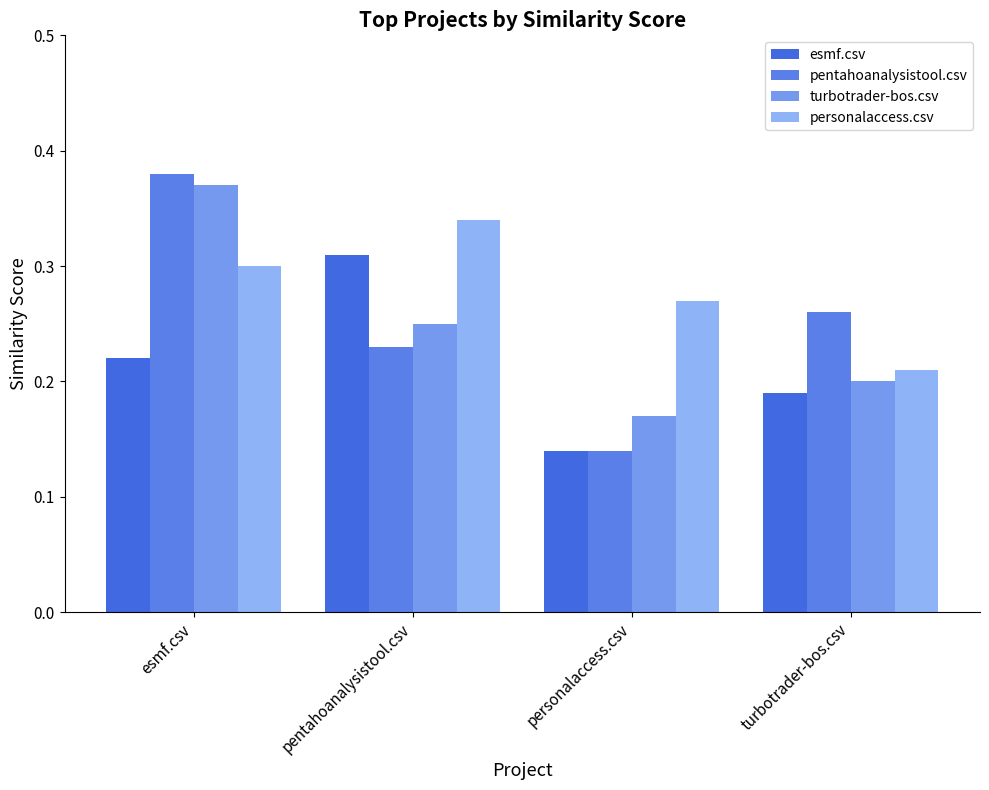

At how many categories does at least one series exceed 0?

4